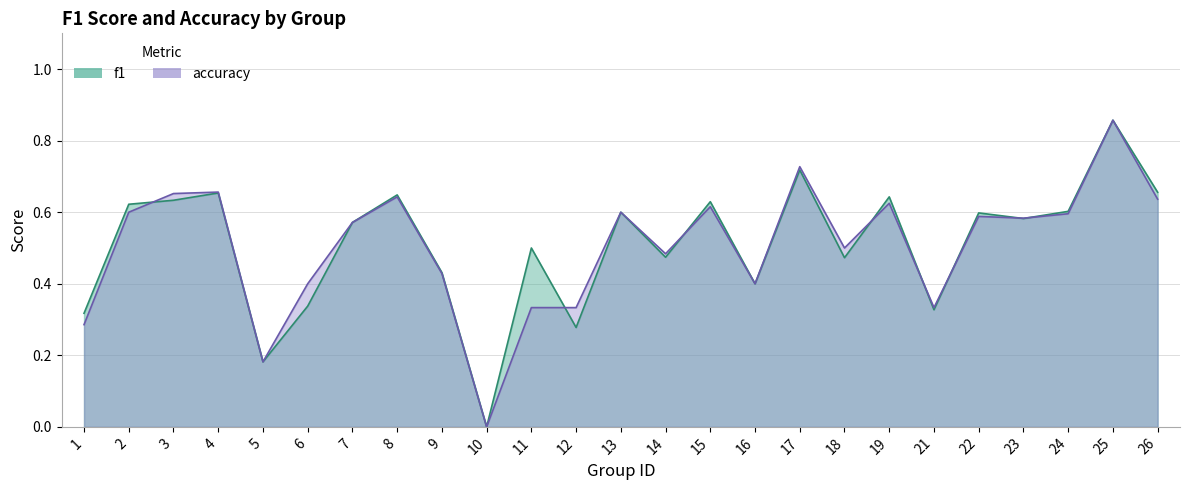

What is the total value across all series at 18?

1.0